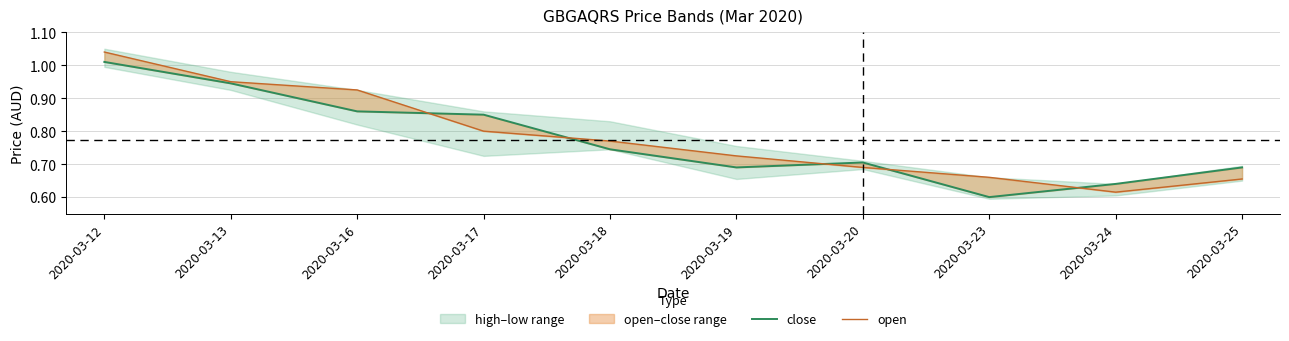

The open series shows 0.3 at 2020-03-13. True or false?

False